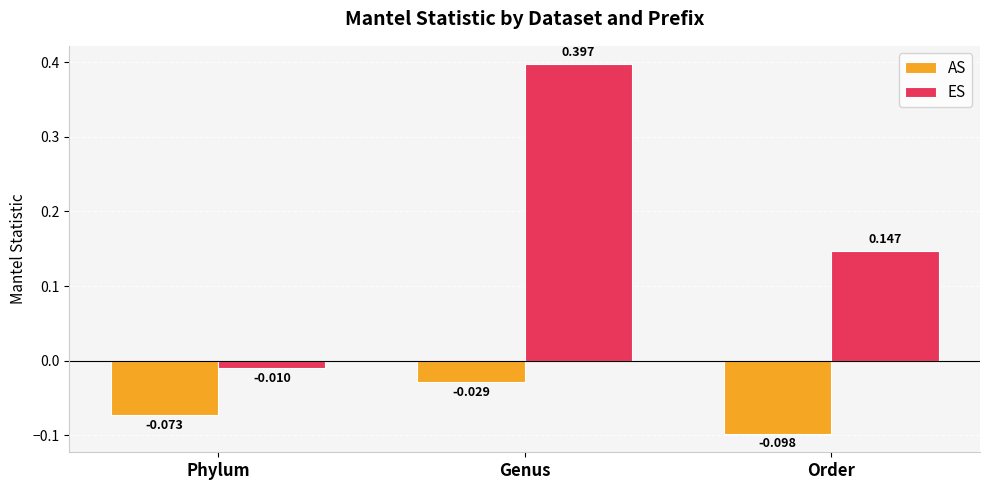

At which category does the chart reach its minimum across all series?

Order